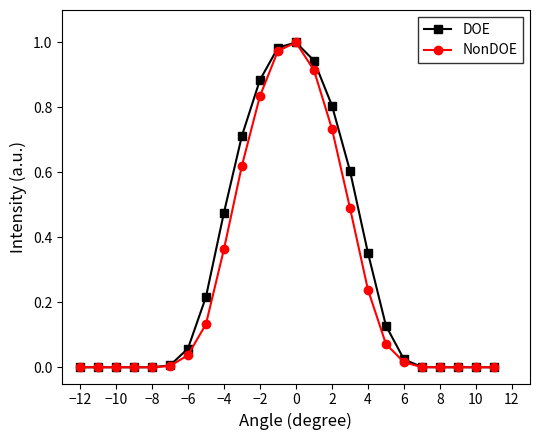

True or false: NonDOE has more than 0 interior local peaks.

True